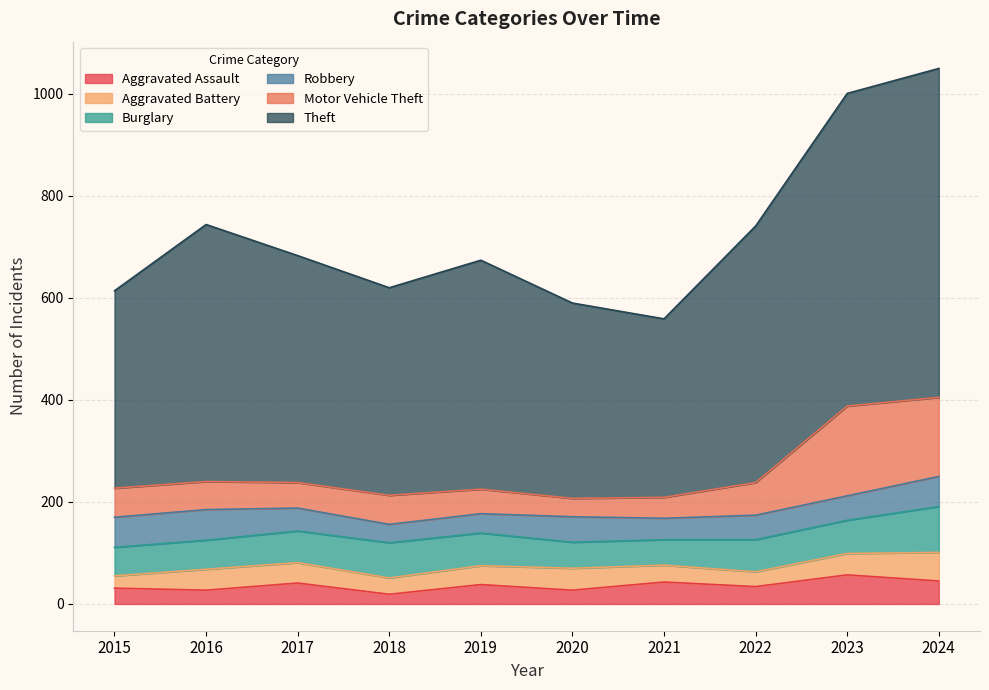

The Aggravated Assault series shows 17 at 2022. True or false?

False